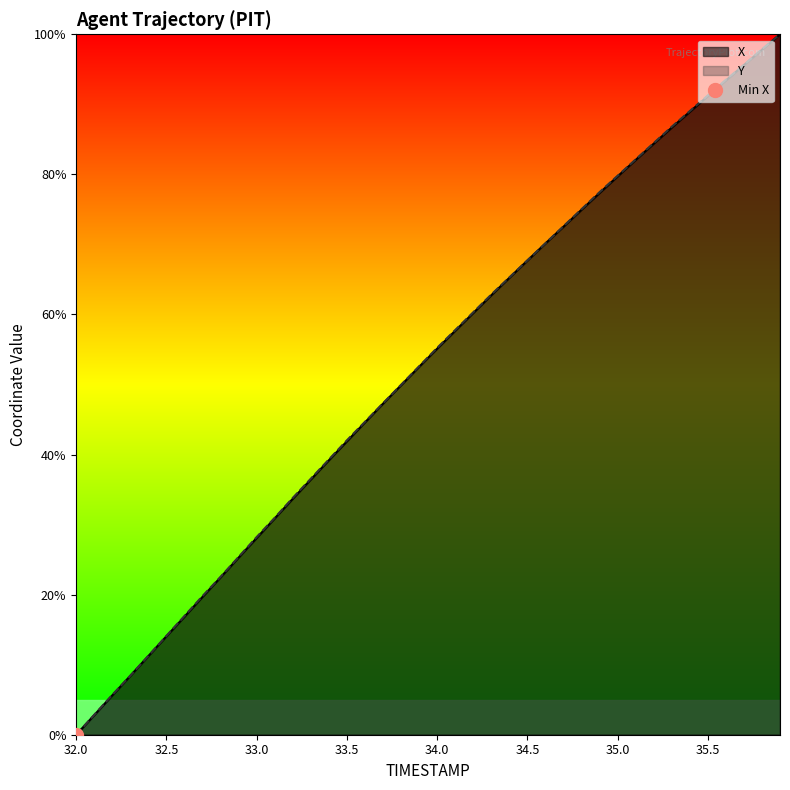

At which label is X closest to 50?

33.8